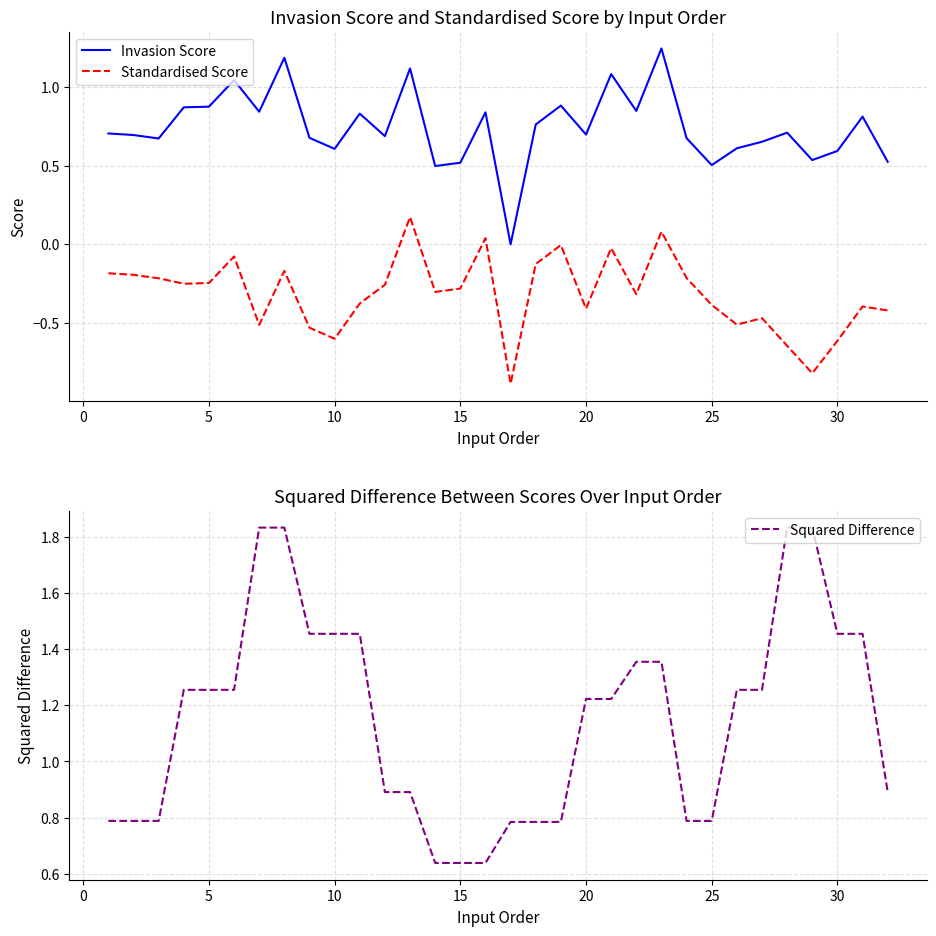

How many interior local peaks does the Invasion Score series have?

10